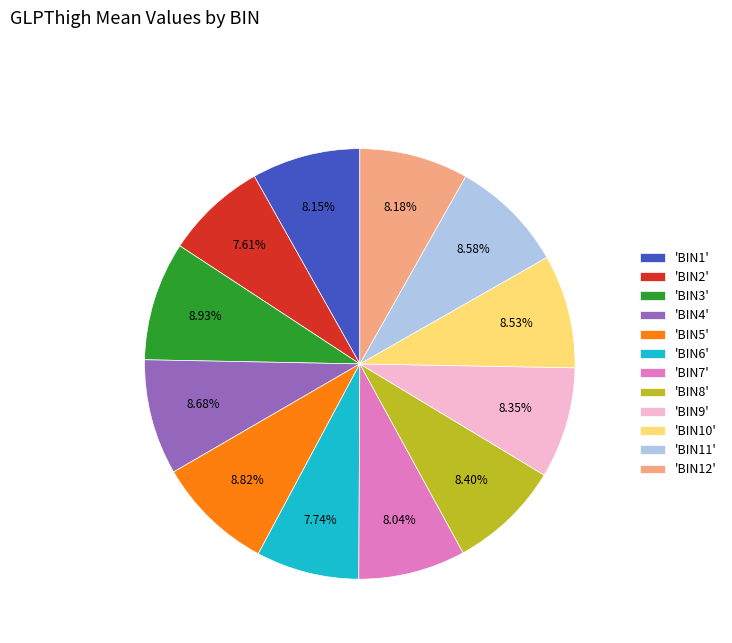

How many slices are in this pie chart?

12